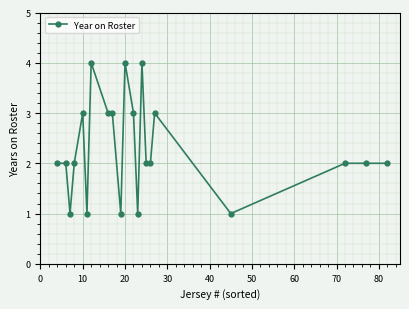

What is the sum of all values?

48